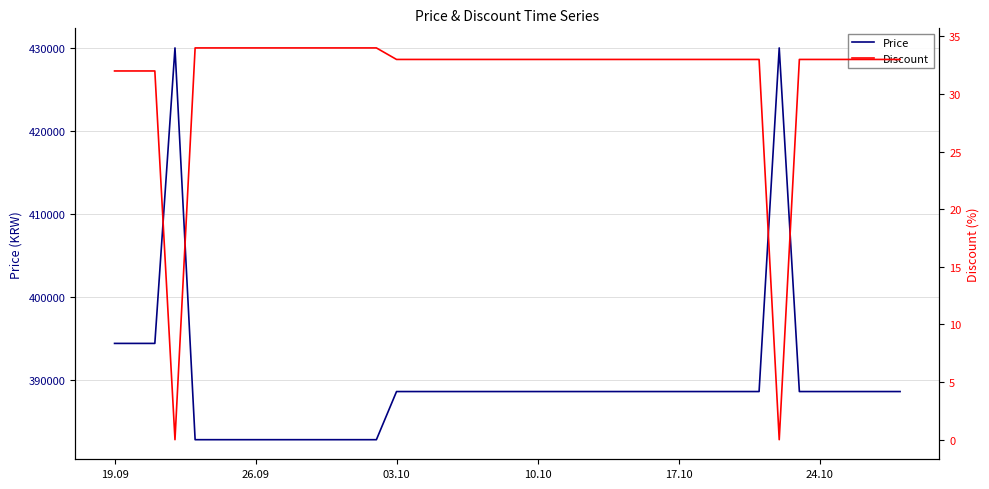

What is the lowest value of the Price series?

382800